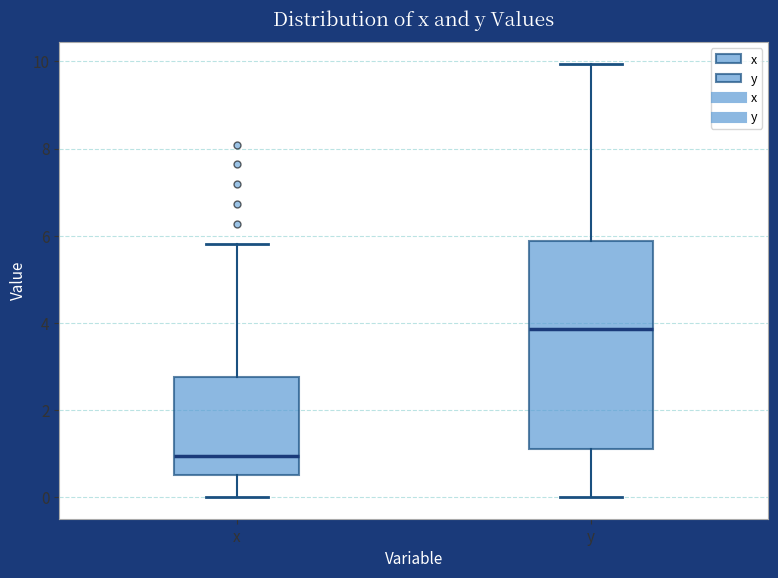

Which box's median line is the highest?

y